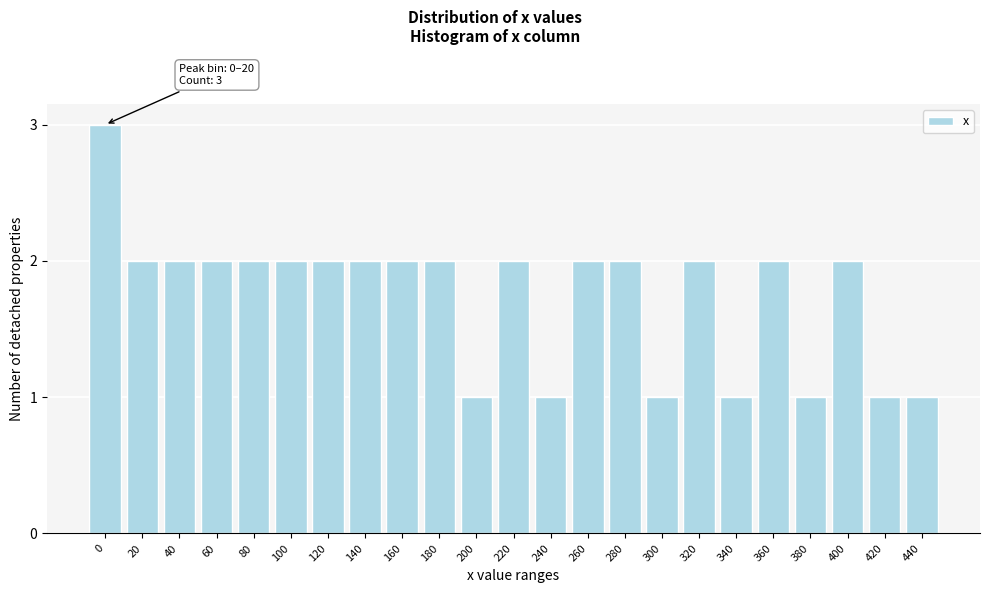

Reading left to right, list all the values displayed in this chart.

3	2	2	2	2	2	2	2	2	2	1	2	1	2	2	1	2	1	2	1	2	1	1